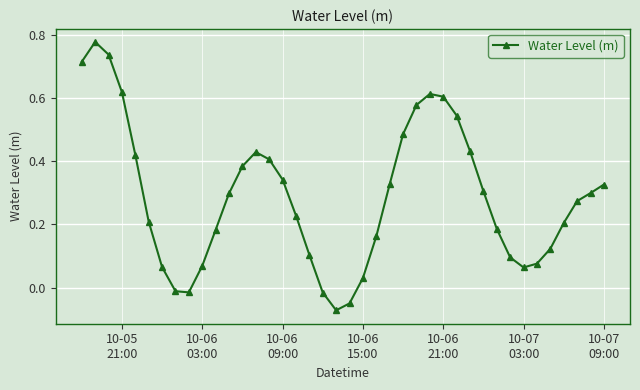

How many interior local peaks (higher than both neighbors) does the data have?

3